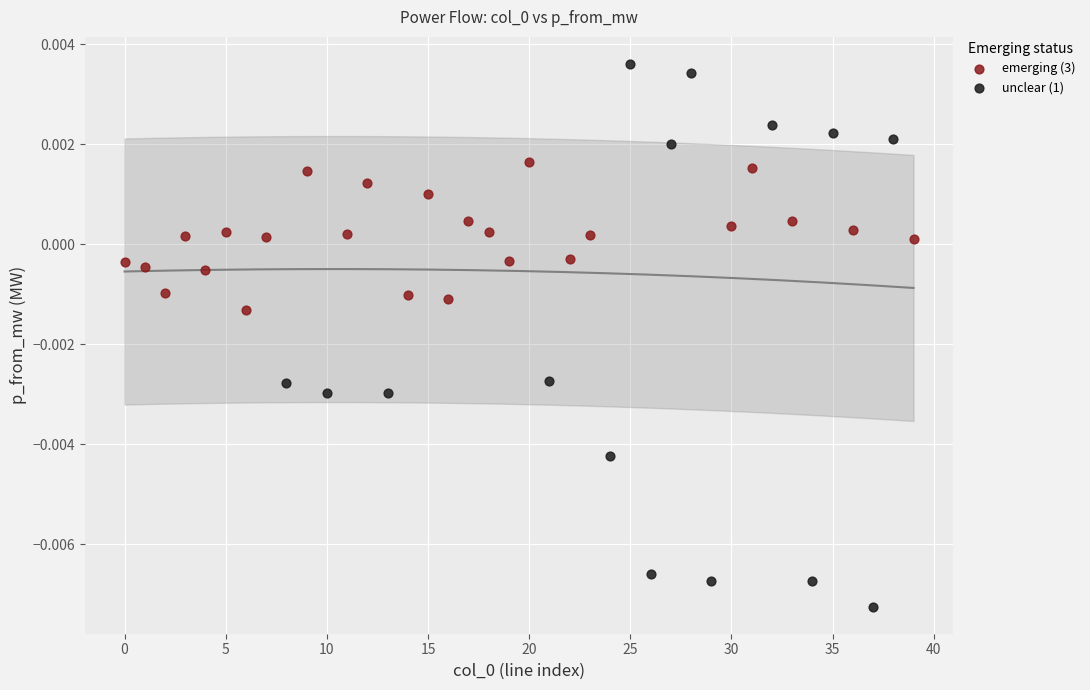

Which series contains the highest Y value?

unclear (1)